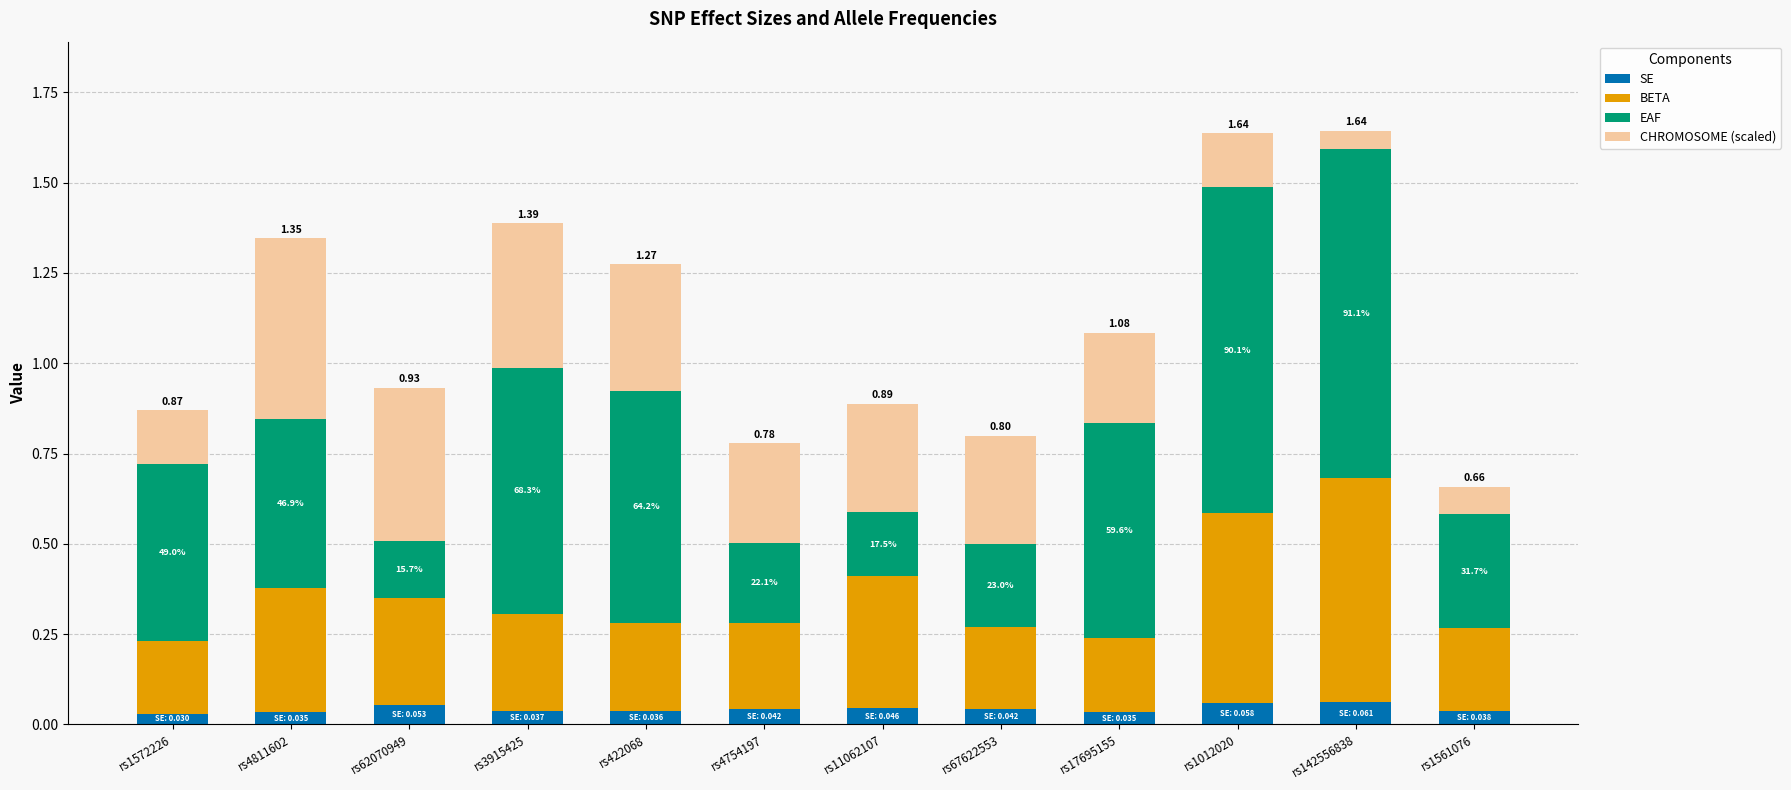

What position from the left is rs11062107?

7